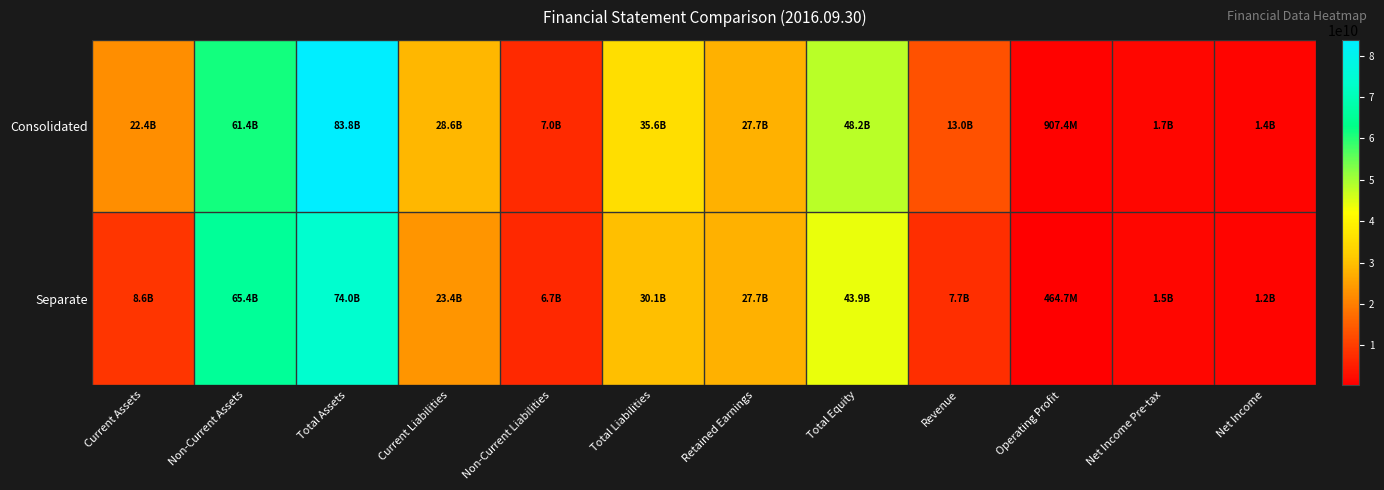

Reading right to left, extract all data points from this chart.

Consolidated: Net Income=1363739305	Net Income Pre-tax=1708095301	Operating Profit=907441807	Revenue=13017007978	Total Equity=48219402023	Retained Earnings=27728651794	Total Liabilities=35590421397	Non-Current Liabilities=6998572187	Current Liabilities=28591849210	Total Assets=83809823420	Non-Current Assets=61362794021	Current Assets=22447029399
Separate: Net Income=1172383301	Net Income Pre-tax=1479465652	Operating Profit=464658334	Revenue=7652552867	Total Equity=43901625585	Retained Earnings=27732584179	Total Liabilities=30088449109	Non-Current Liabilities=6687930694	Current Liabilities=23400518415	Total Assets=73990074694	Non-Current Assets=65381913230	Current Assets=8608161464